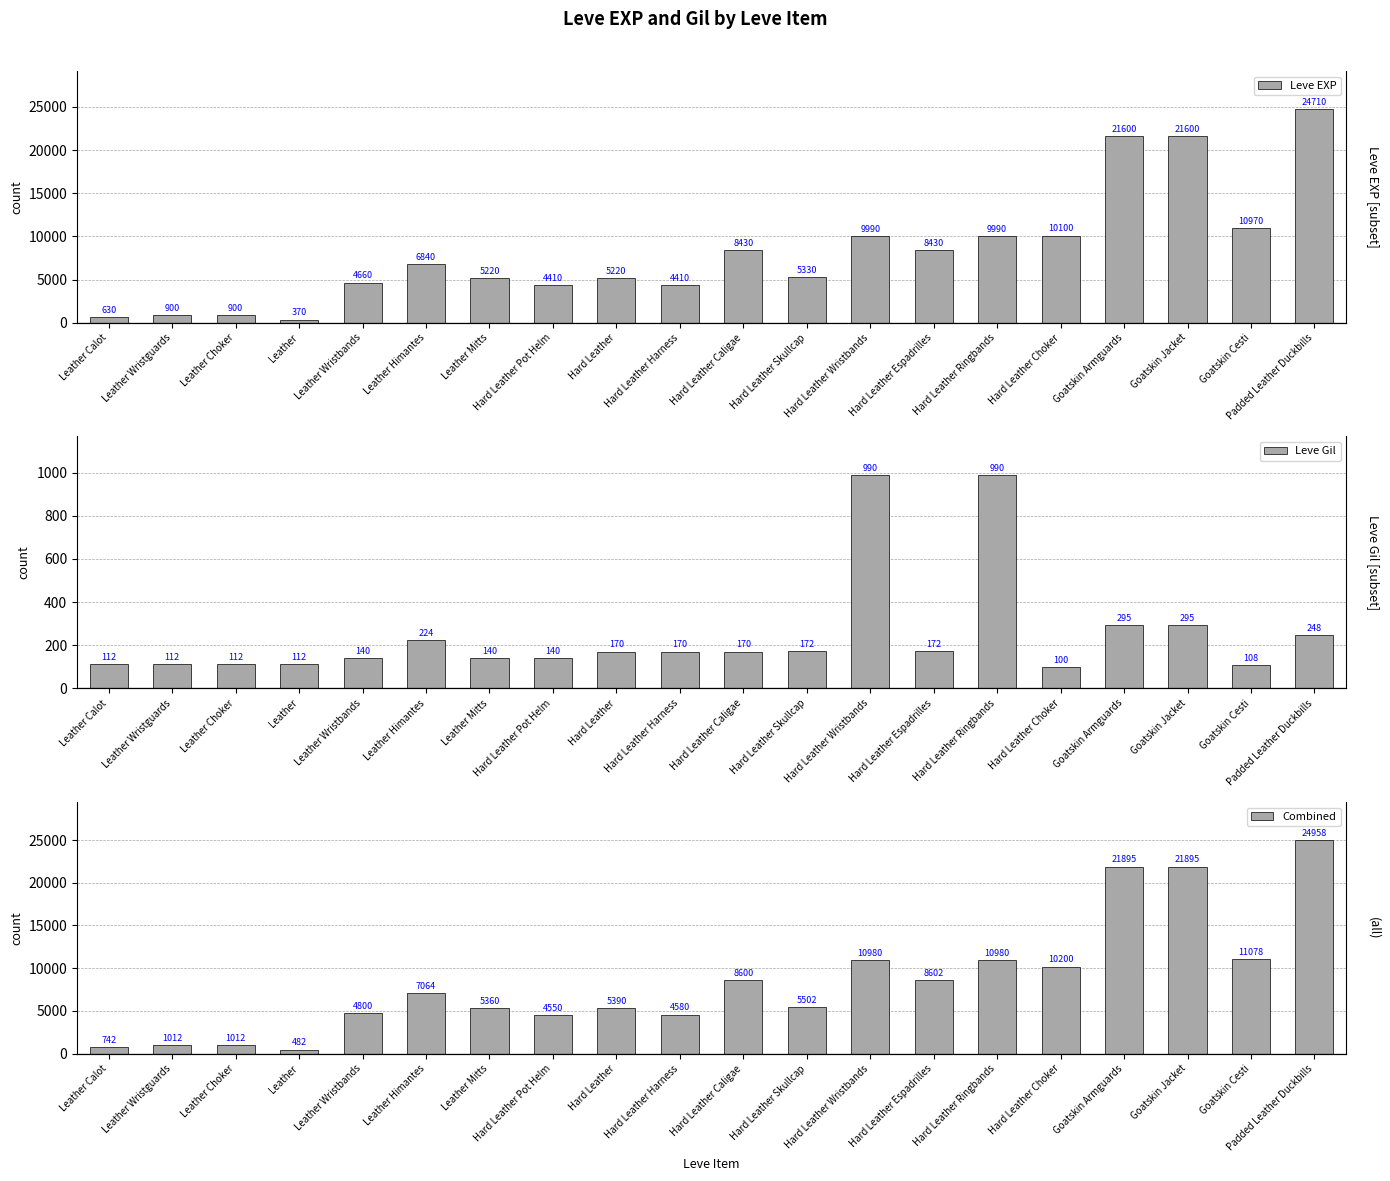

How many data points in Leve Gil are less than 170?

9